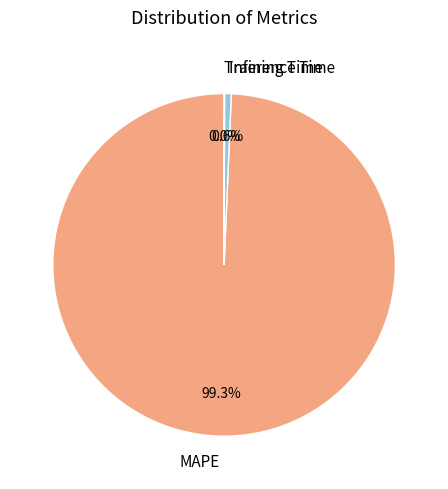

Does MAPE represent more than half of the total?

Yes